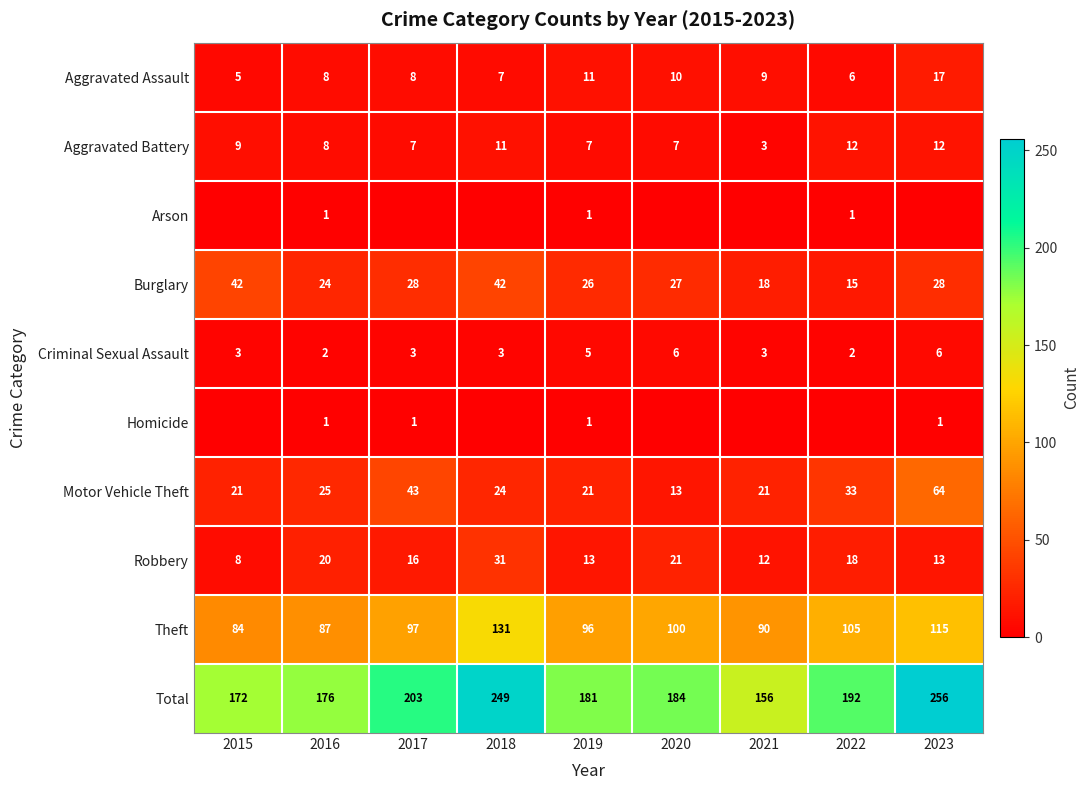

The value of Burglary at 2018 is 22. True or false?

False